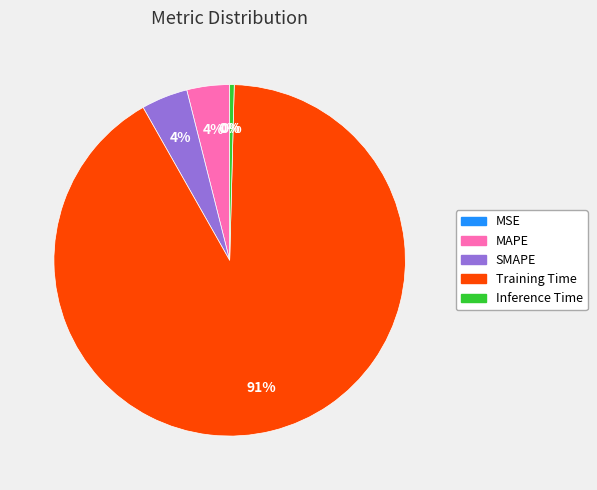

Combined, do MAPE and SMAPE account for over 50%?

No